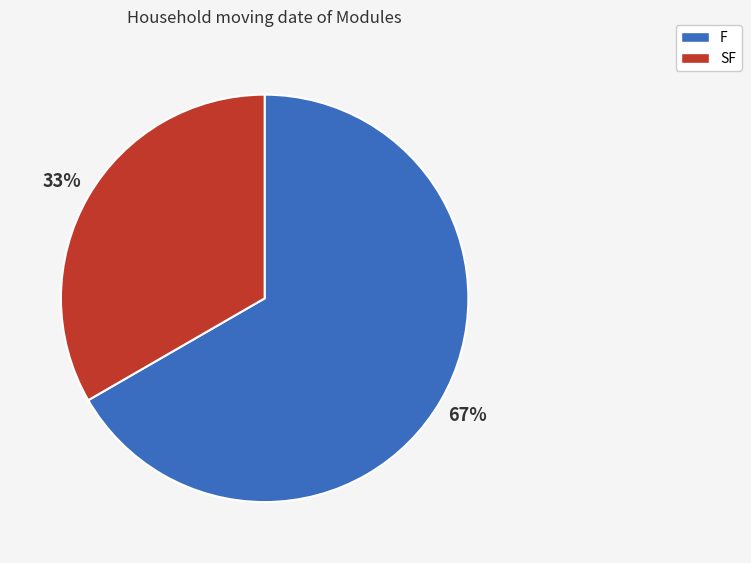

To the nearest percent, what percentage of the pie is SF?

33%